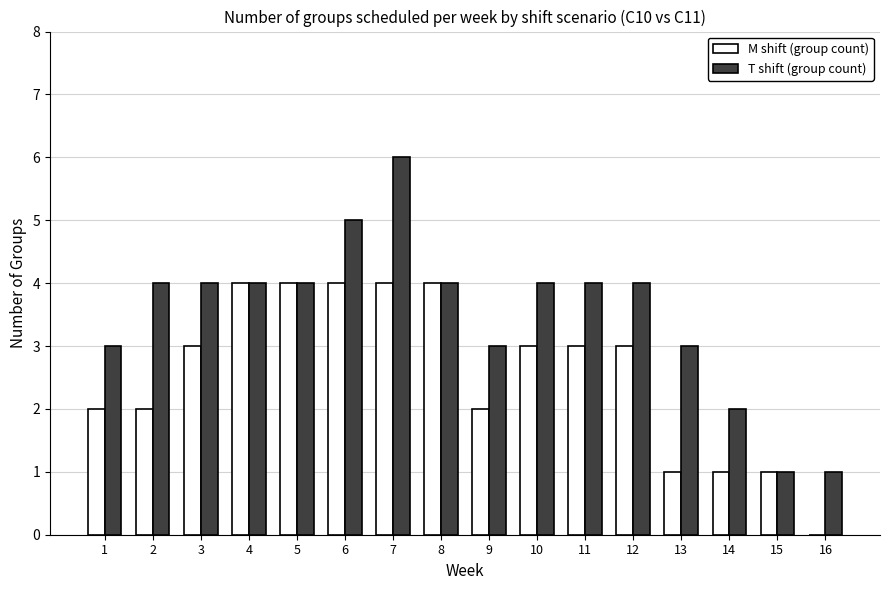

What value does the T shift (group count) series have at 12?

4